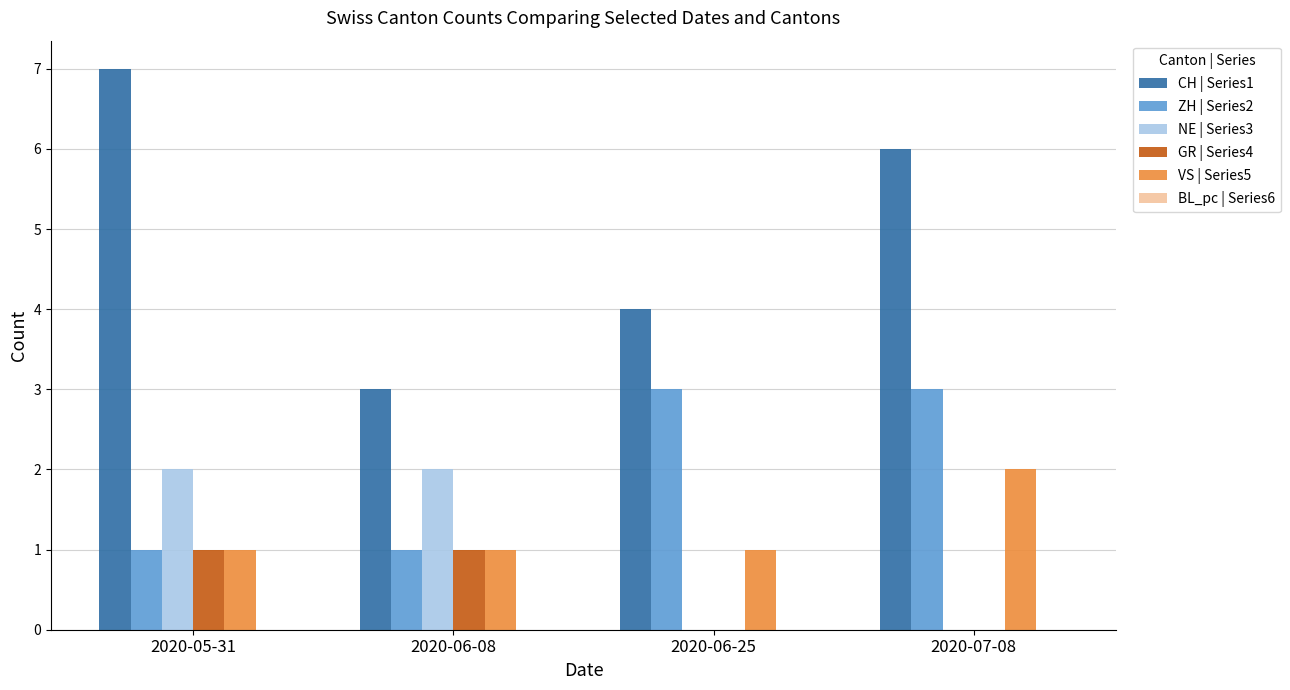

Which series has the largest total across all categories?

CH | Series1